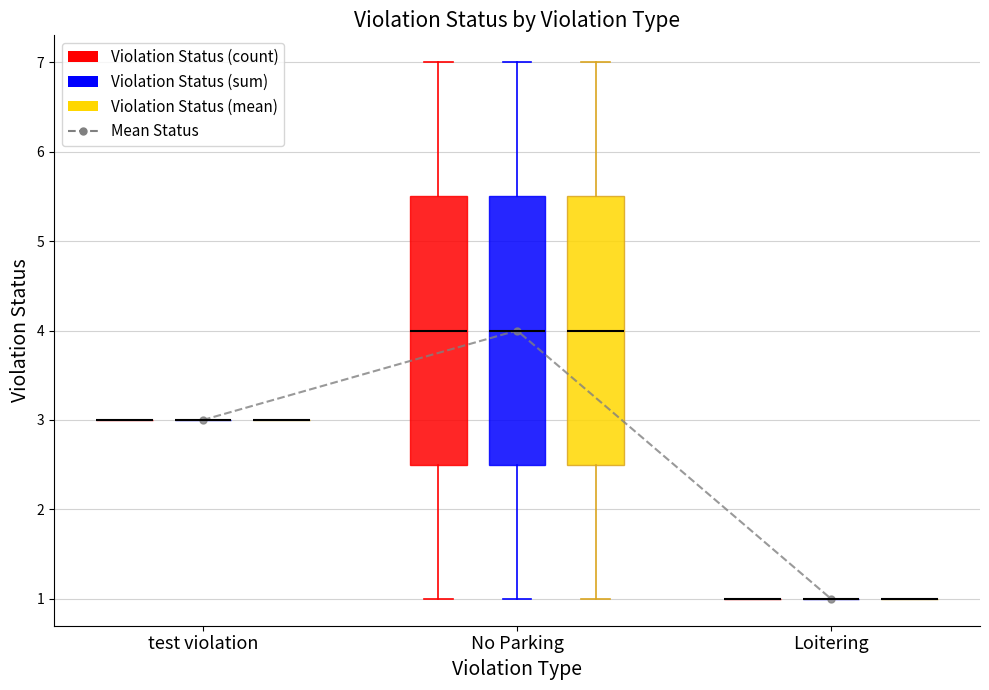

Reading left to right, list all the values displayed in this chart.

3	4	1